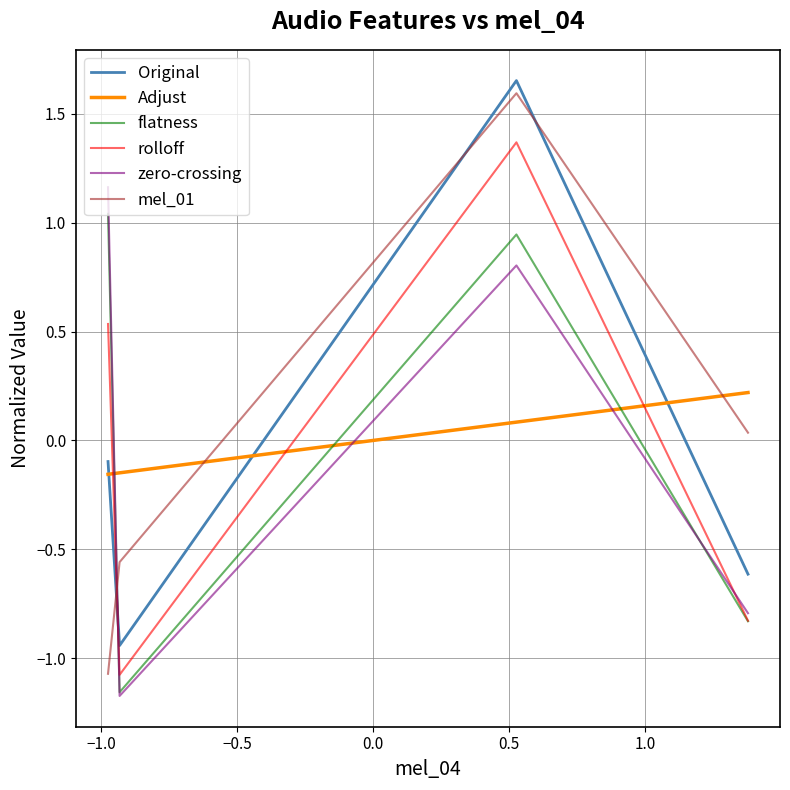

Which series has the widest spread of values?

mel_01